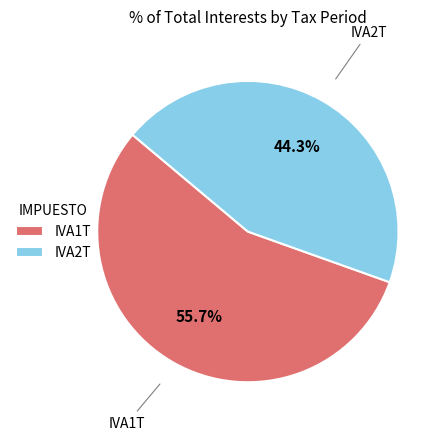

Combined, do IVA1T and IVA2T account for over 50%?

Yes